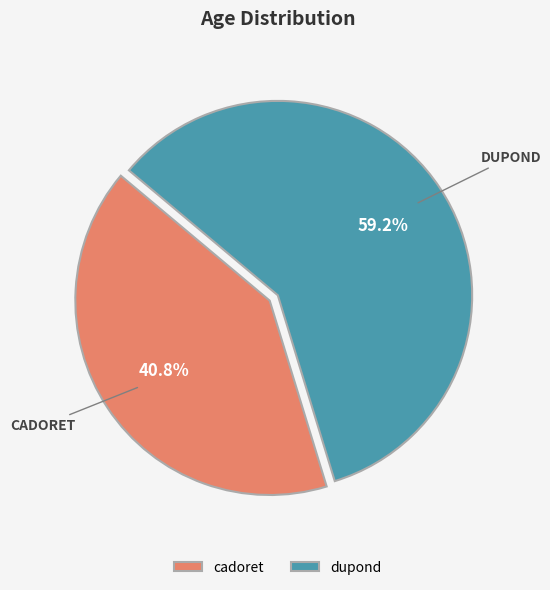

How many slices are in this pie chart?

2